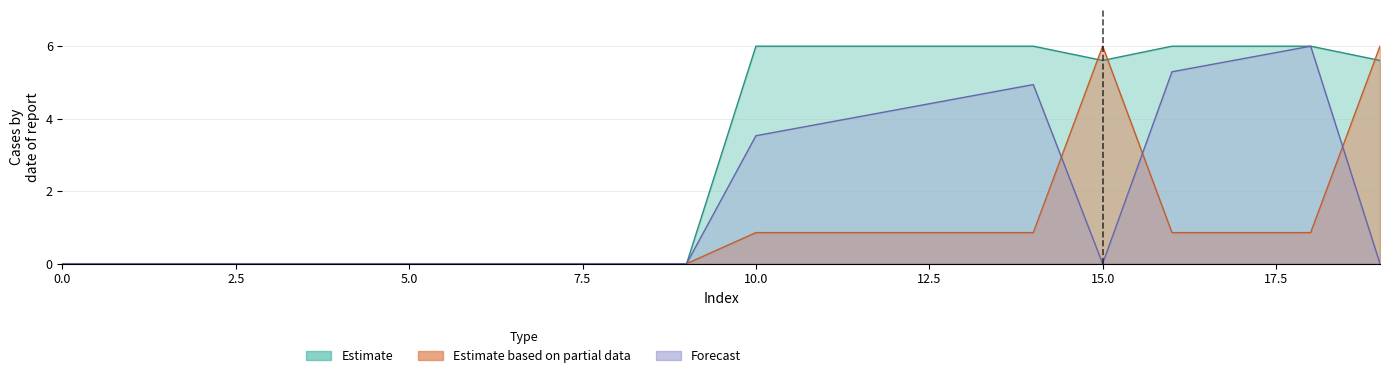

What is the sum of the Forecast values at 16 and 7?

5.3